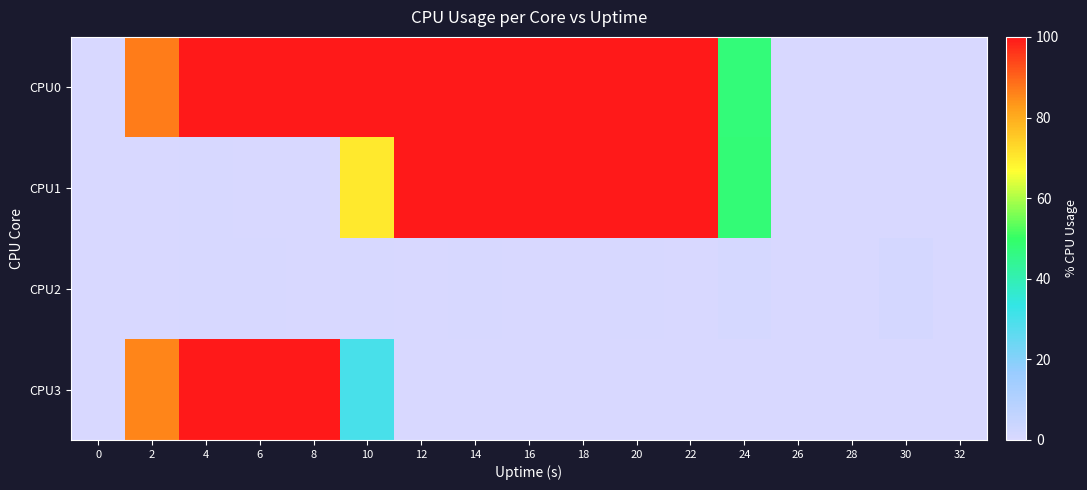

At how many categories does at least one series exceed 83?

11